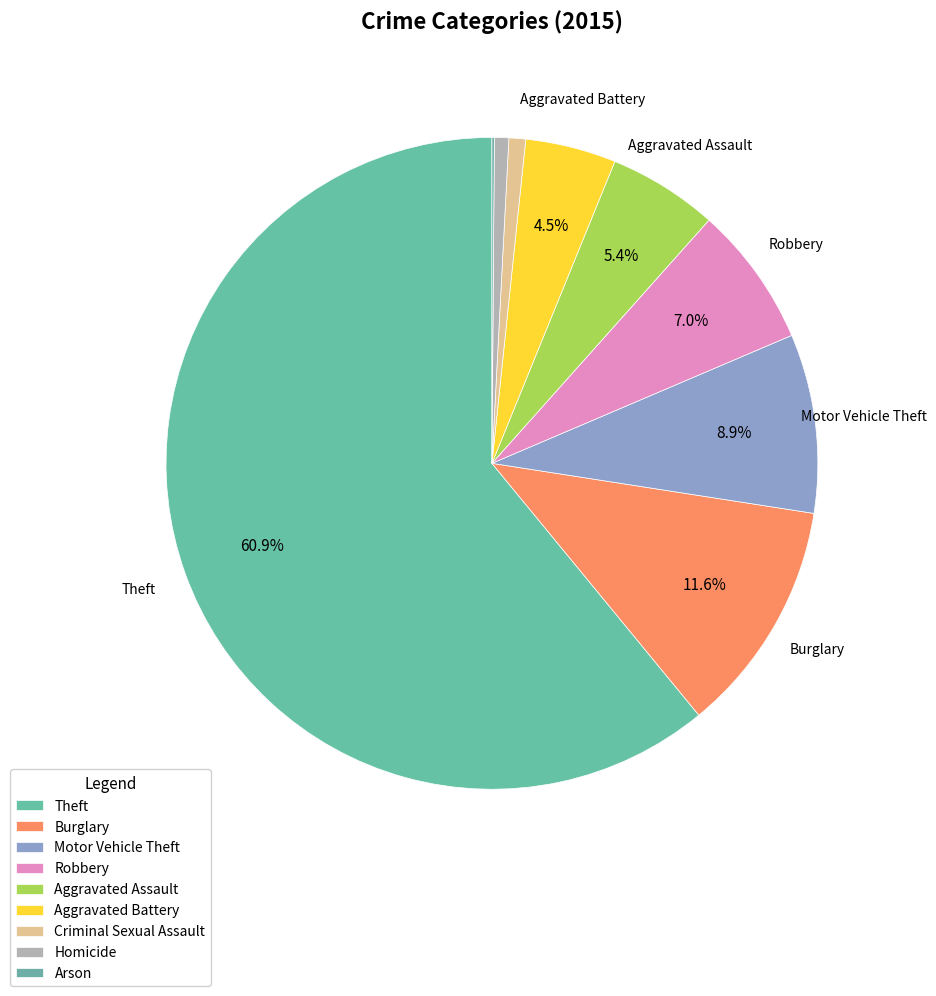

What percentage is the Homicide slice, to the nearest percent?

1%